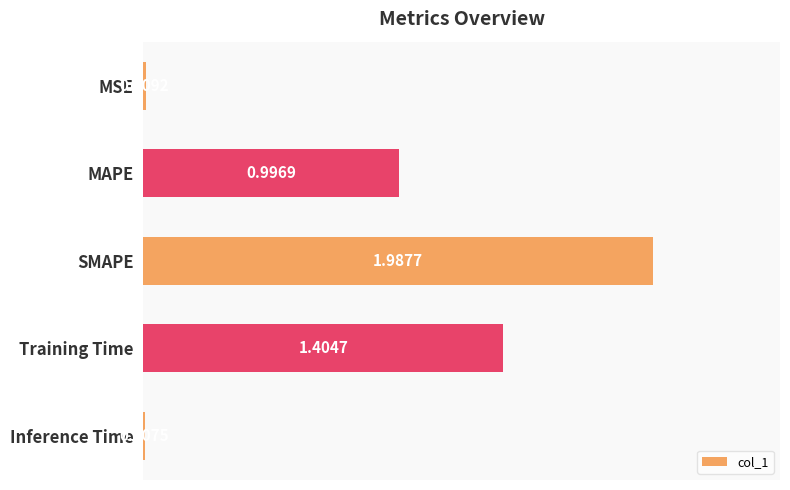

Are the bars grouped side by side (vs. stacked)?

No